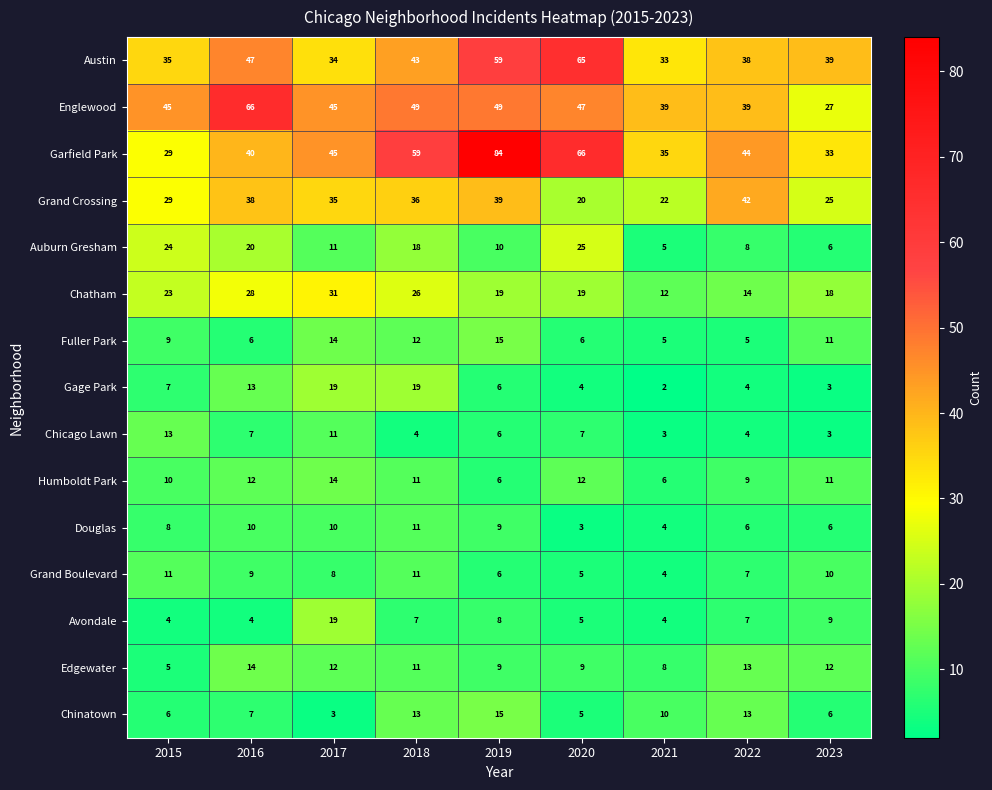

Between 2019 and 2021, which series saw the biggest shift?

Garfield Park